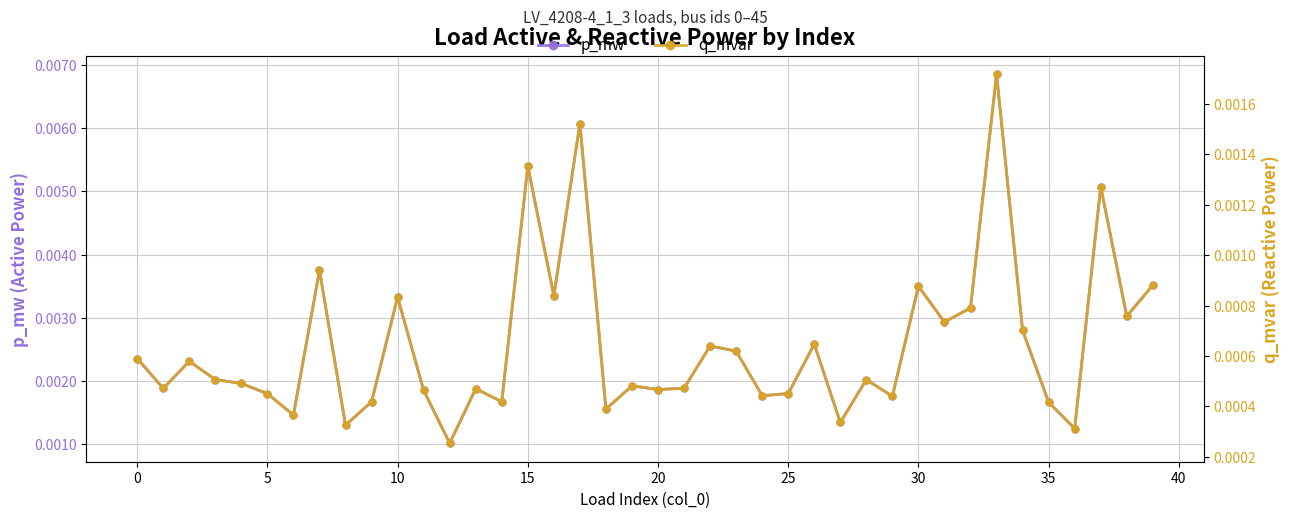

At 38, list the series in order from largest to smallest.

p_mw, q_mvar